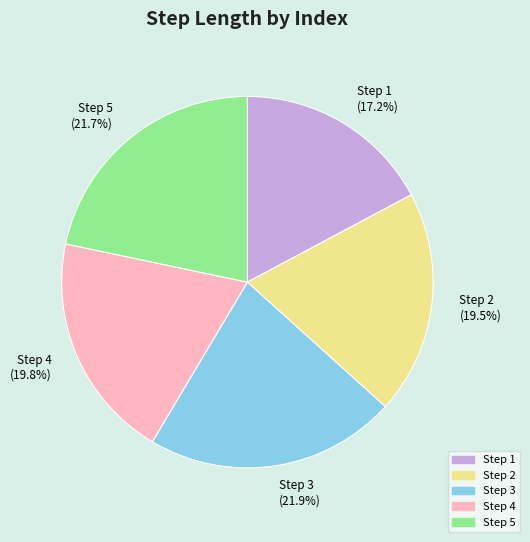

What portion of the pie excludes Step 4?

80.2%